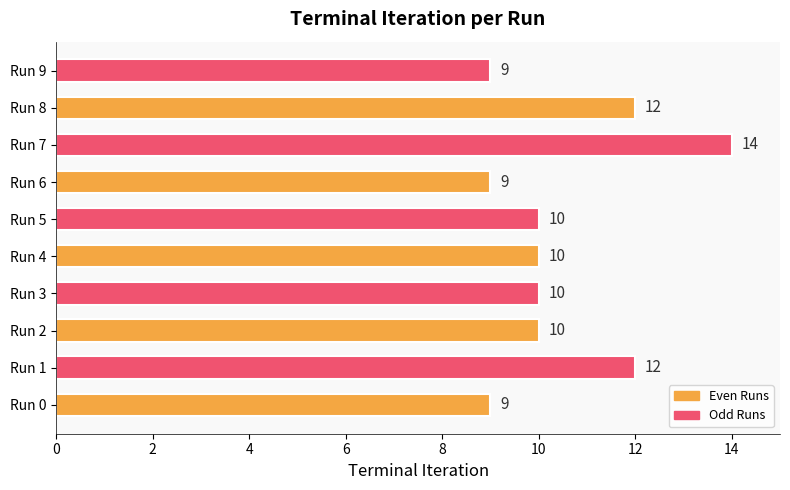

What is the difference between the maximum and minimum values?

5